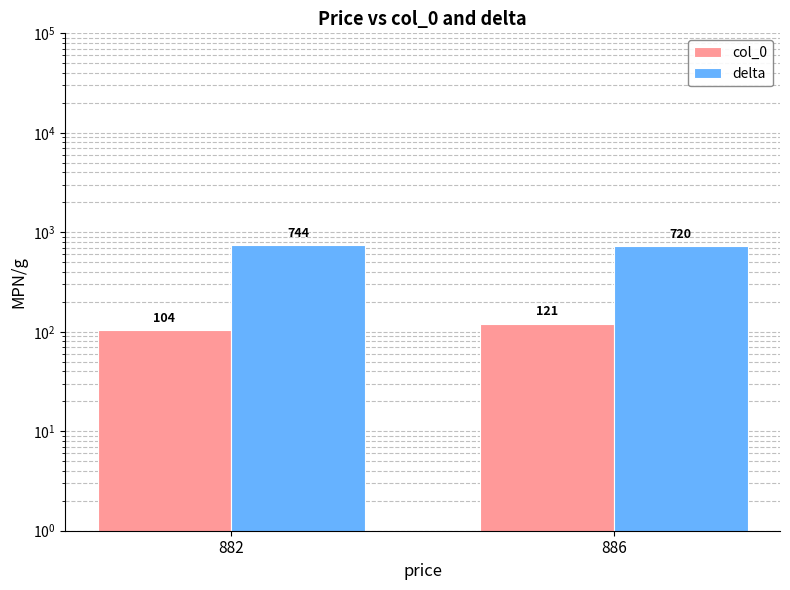

How many data points in delta are less than 744?

1